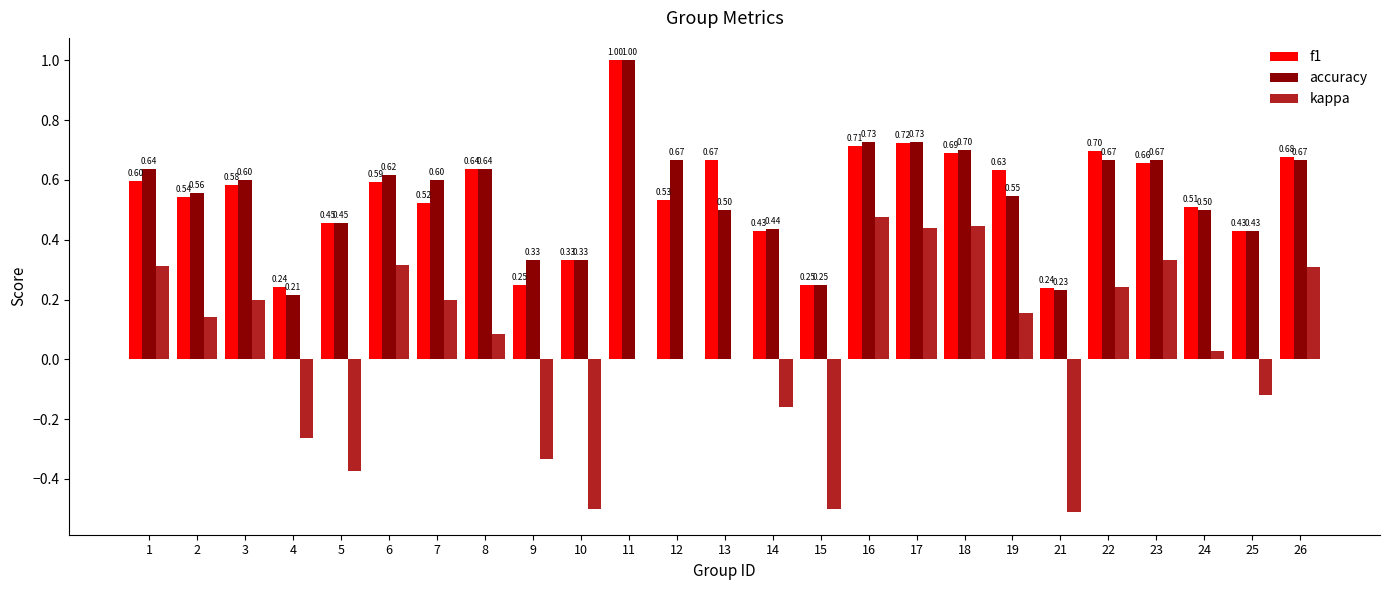

At which category is the sum across all series the highest?

11